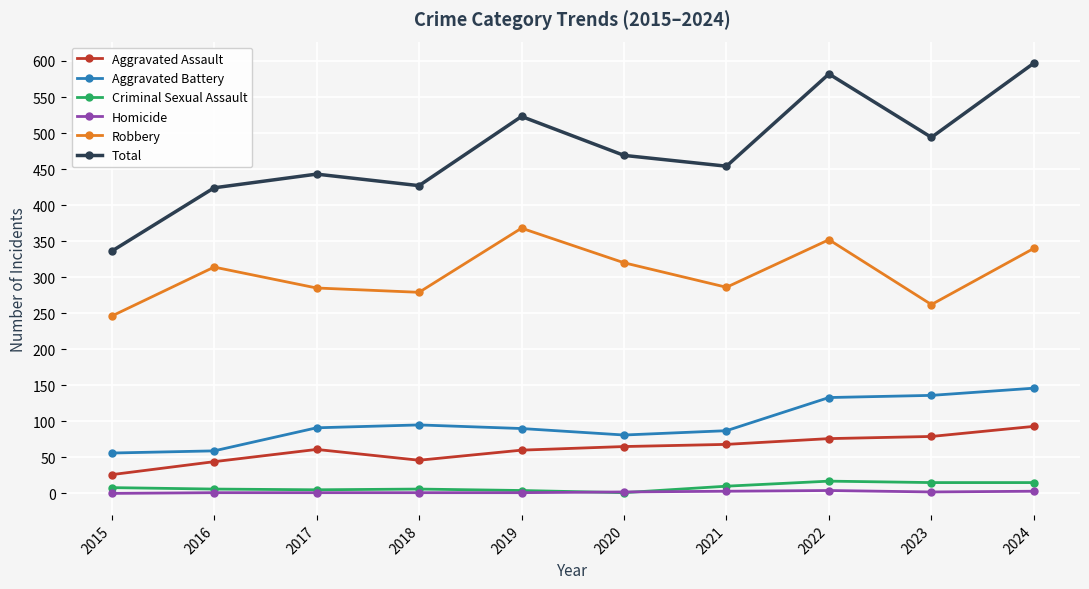

What is the lowest value of the Robbery series?

246